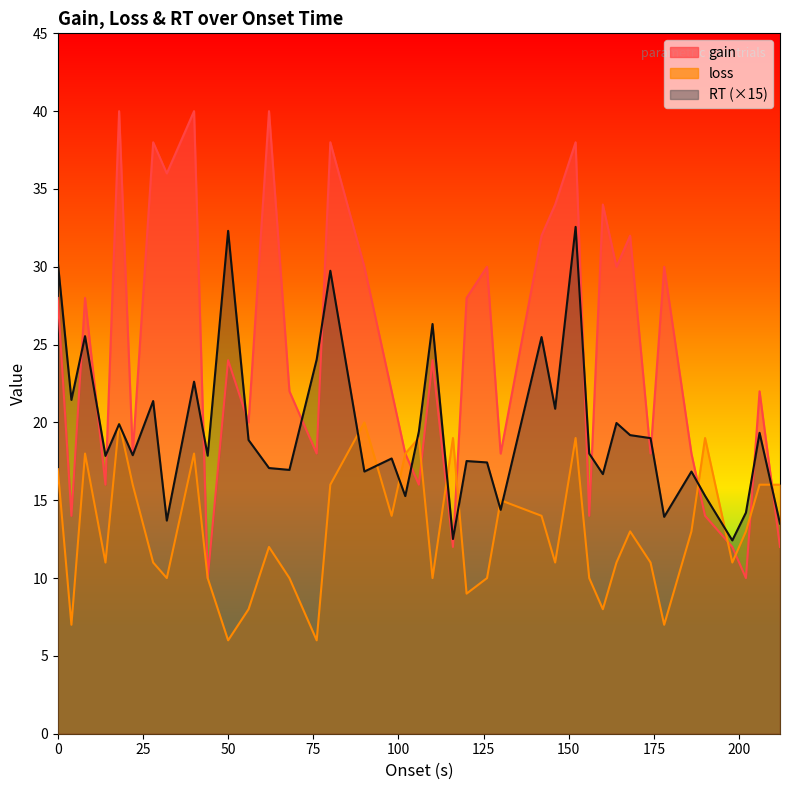

Which series has the largest range (max minus min)?

gain